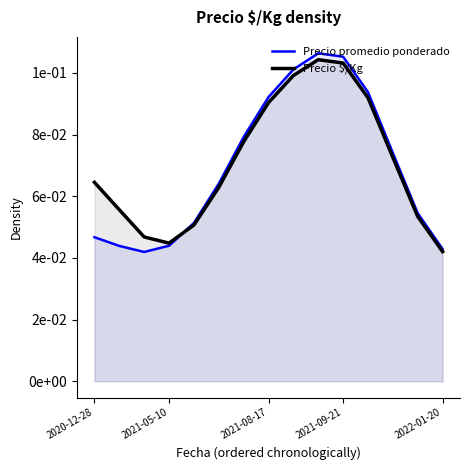

Reading left to right, what are all the values shown in this chart?

Precio promedio ponderado: 0.0	0.0	0.0	0.0	0.1	0.1	0.1	0.1	0.1	0.1	0.1	0.1	0.1	0.1	0.0
Precio $/Kg: 0.1	0.1	0.0	0.0	0.1	0.1	0.1	0.1	0.1	0.1	0.1	0.1	0.1	0.1	0.0